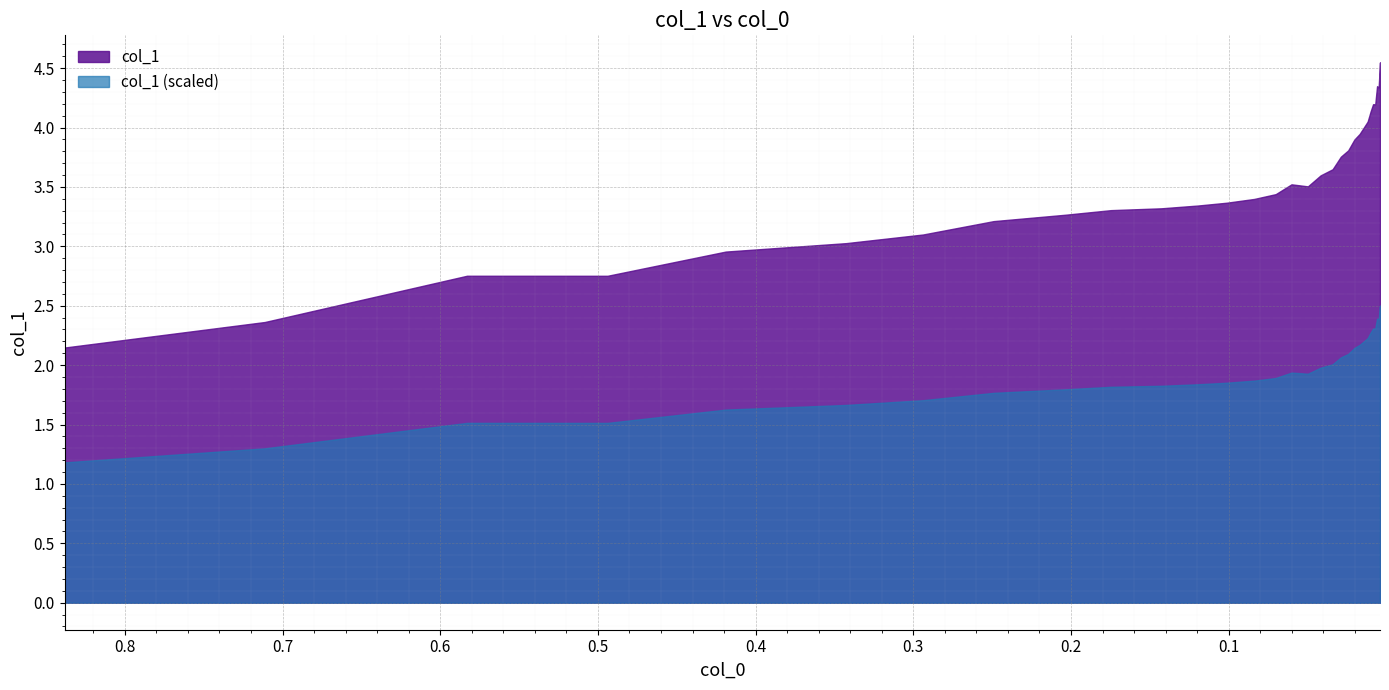

What is the sum of the values at 9 and 16?

6.8